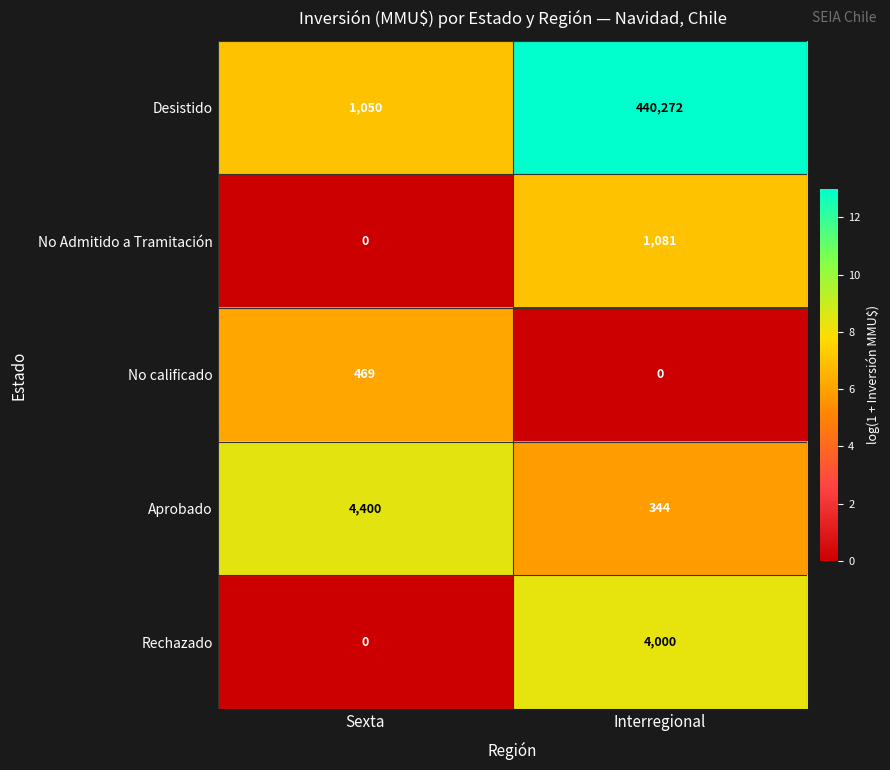

At which label does Rechazado reach its minimum?

Sexta